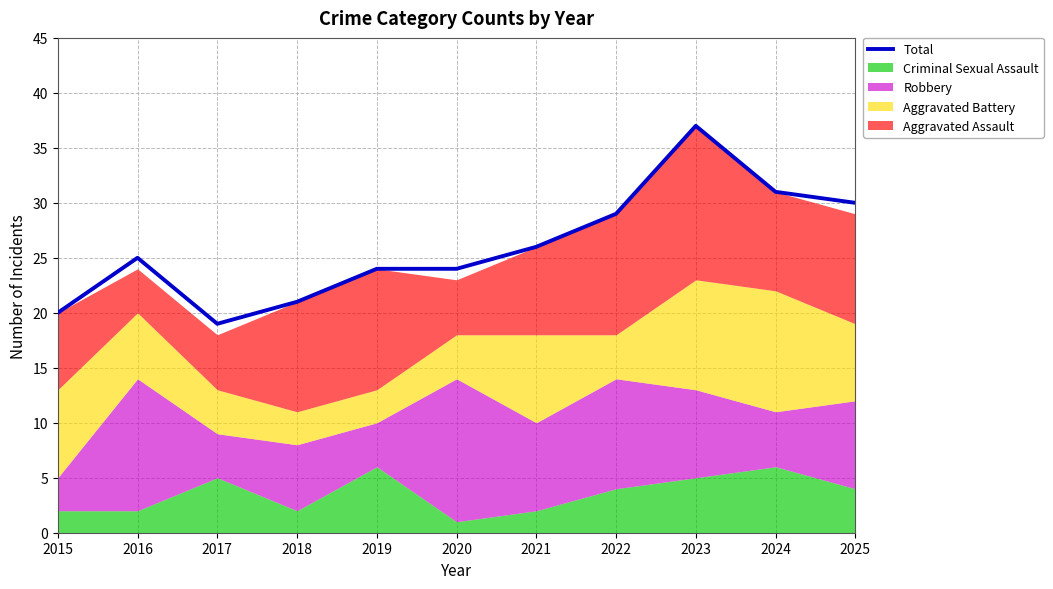

How many points are lower than both their immediate neighbors (excluding endpoints)?

1